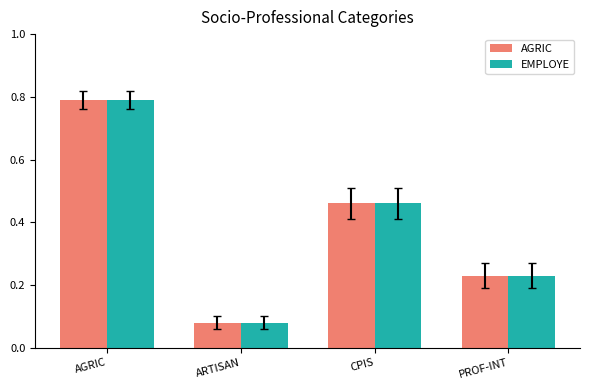

What is the sum of all AGRIC values?

1.6